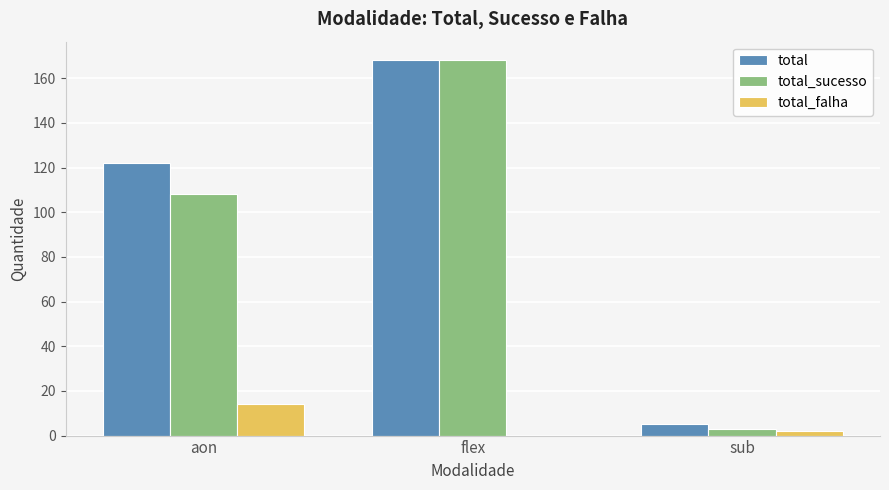

What is the total value across all series at flex?

336